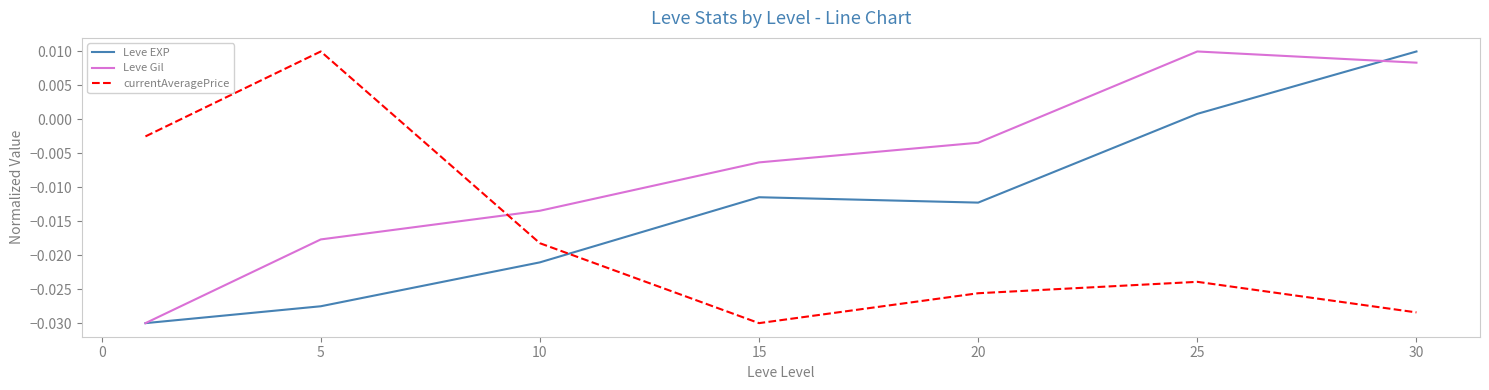

Which series has the largest total across all categories?

Leve Gil